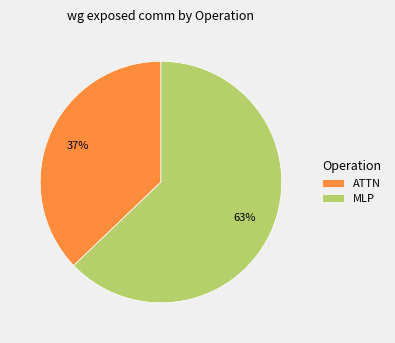

The ATTN slice represents 37% of the pie. True or false?

True